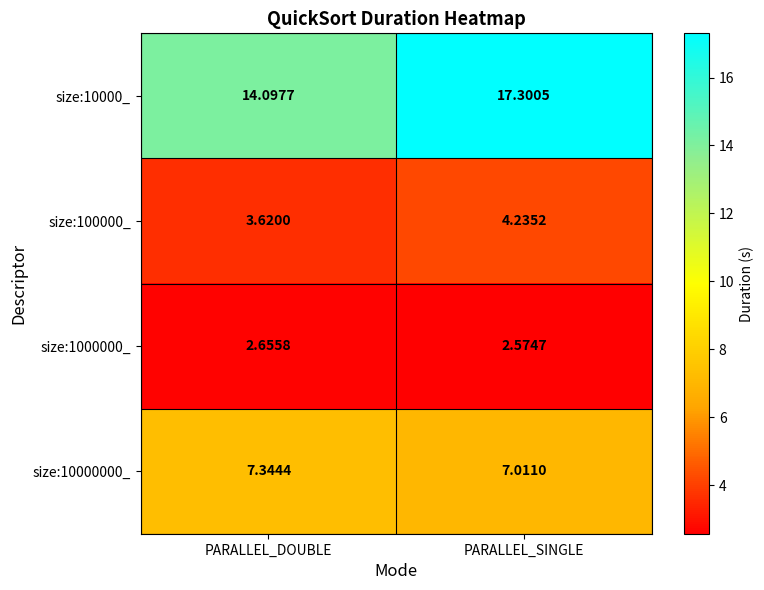

Rank the categories by size:10000000_ value from lowest to highest.

PARALLEL_SINGLE, PARALLEL_DOUBLE